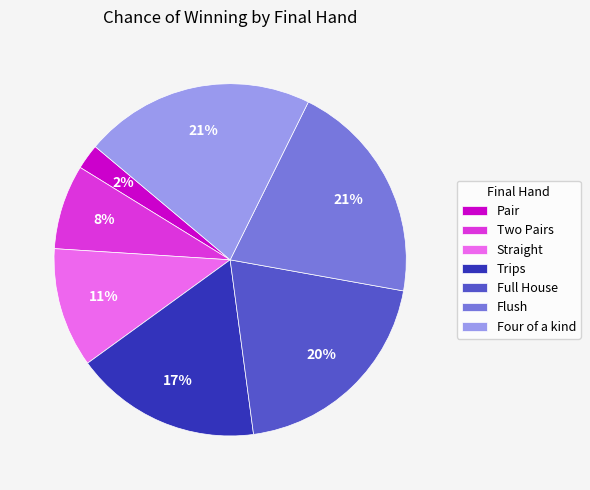

To the nearest percent, what is the difference between the largest and smallest slice percentages?

19%